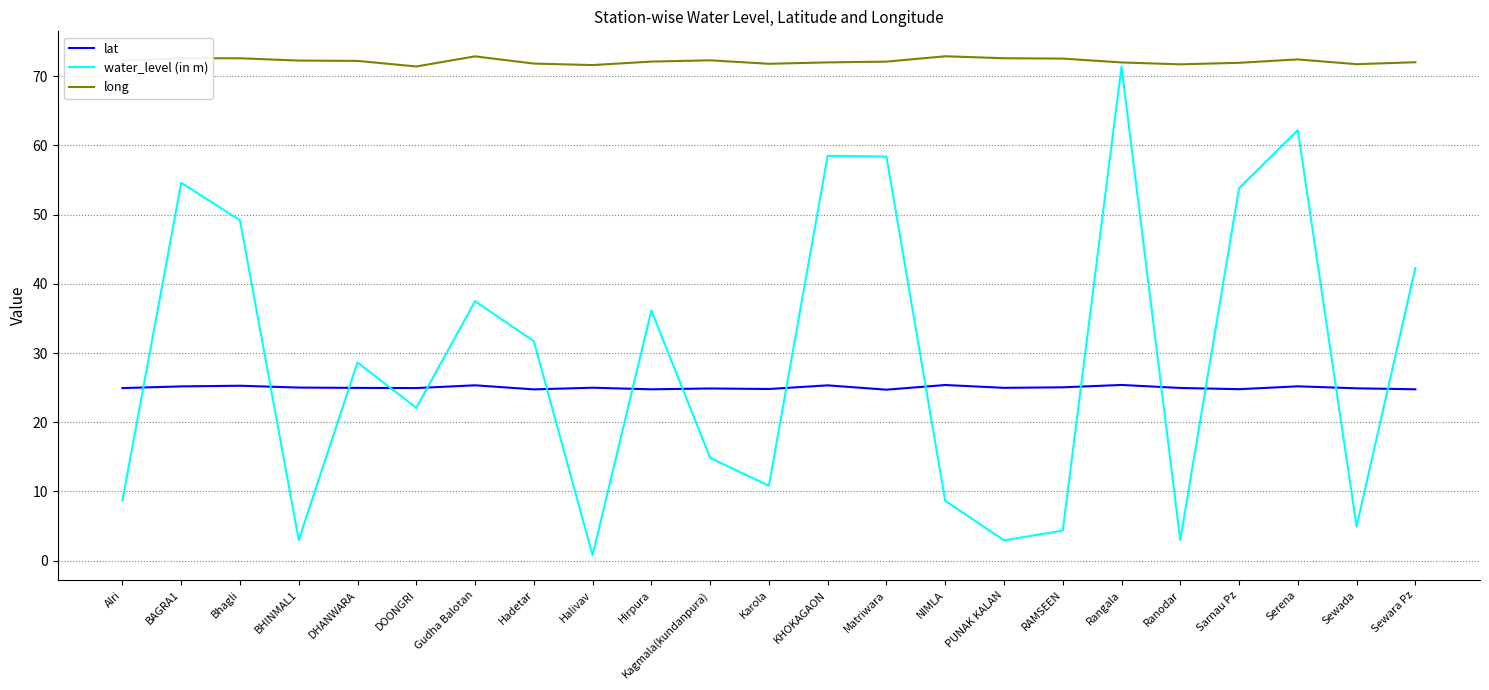

What position from the left is Kagmala(kundanpura)?

11